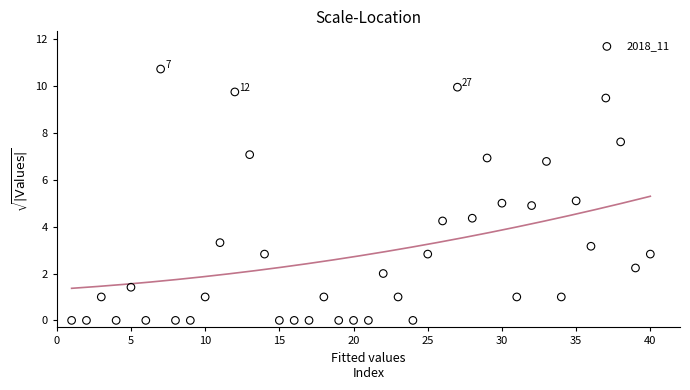

What is the range of Y values (max minus min)?

10.7